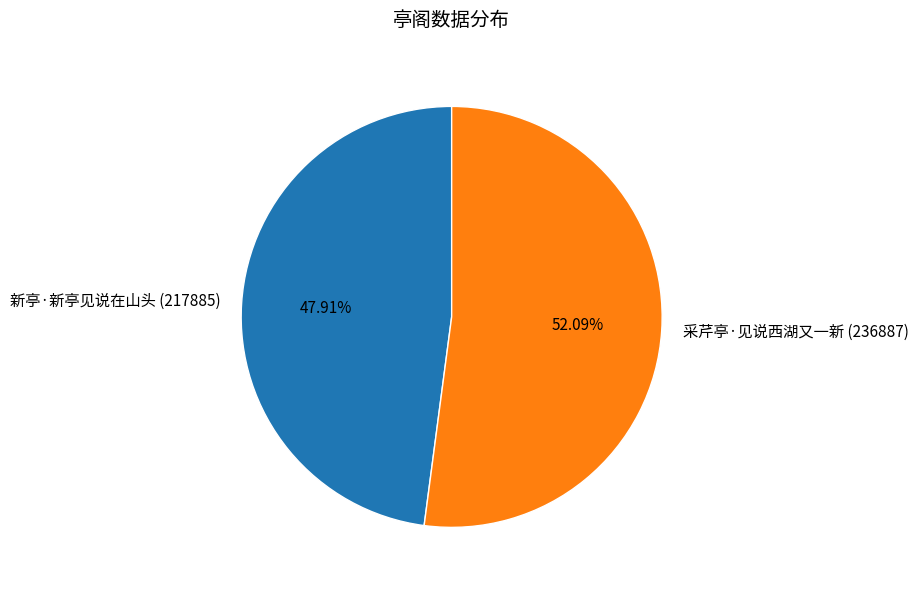

The 新亭·新亭见说在山头 slice represents 37% of the pie. True or false?

False